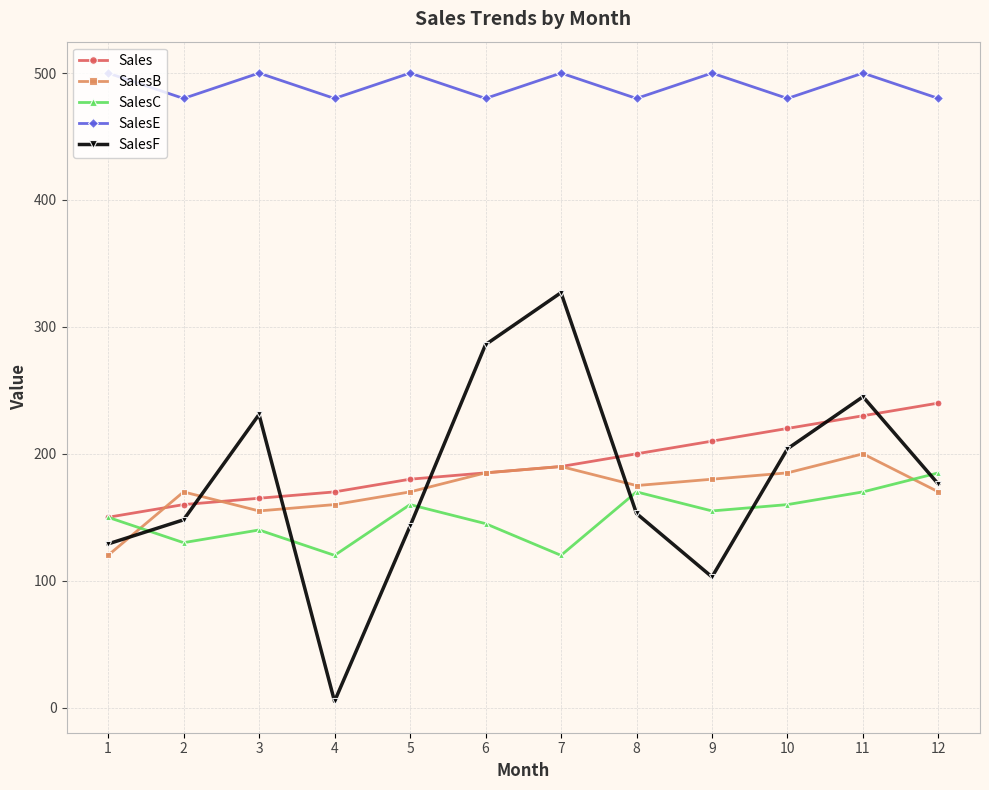

The value of SalesC at 2 is 130. True or false?

True